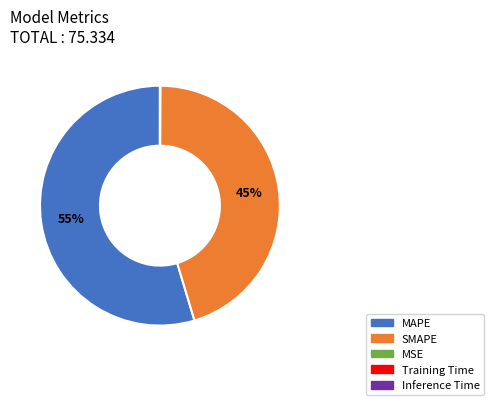

Which slice is the largest?

MAPE